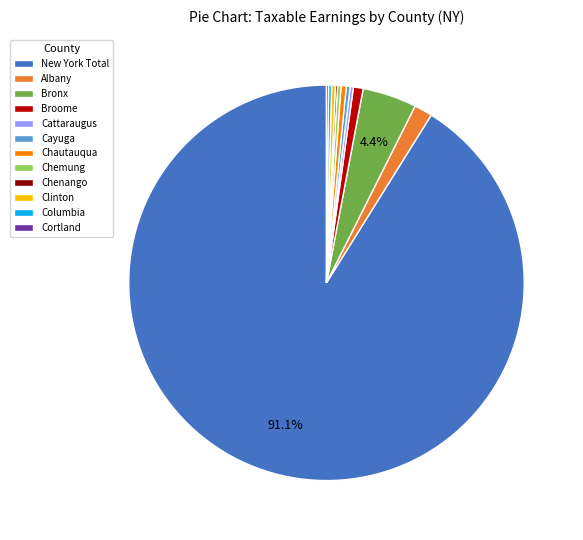

Does any single category account for the majority?

Yes